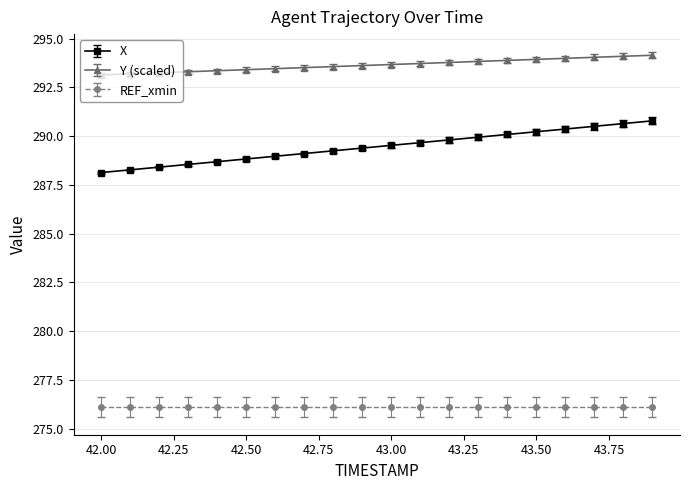

Which series has the largest range (max minus min)?

X